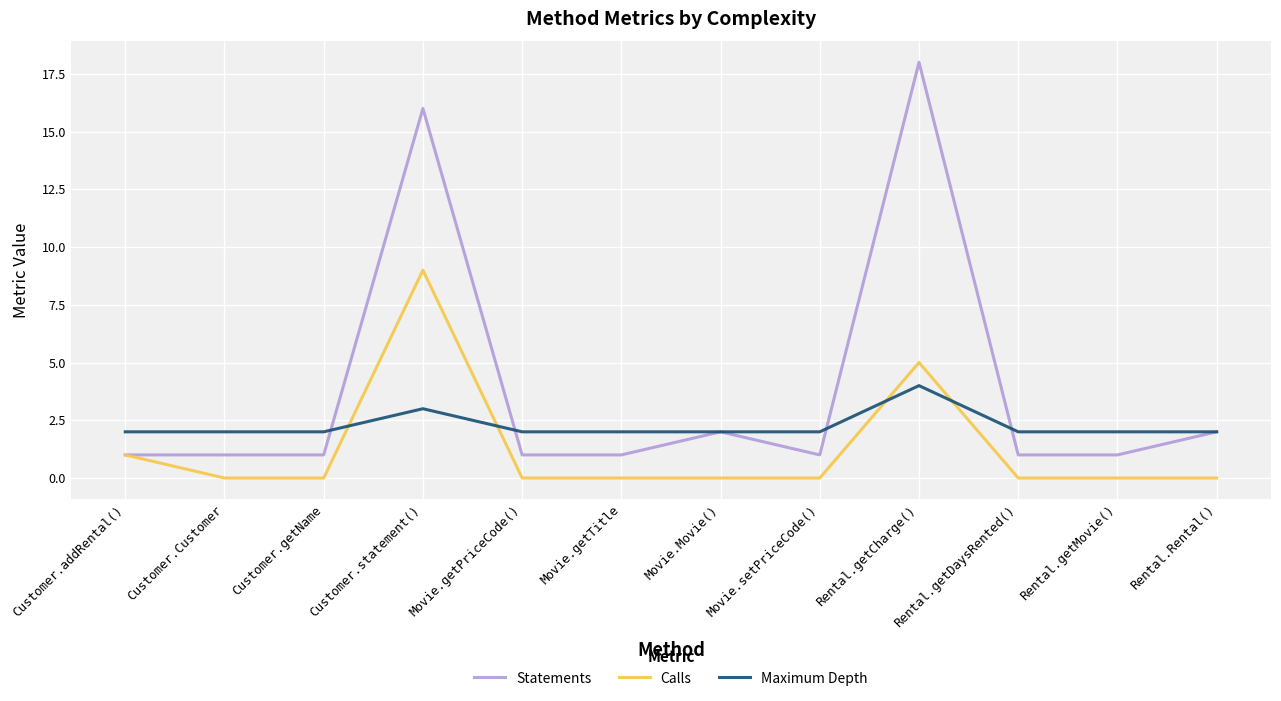

What is the greatest value displayed?

18